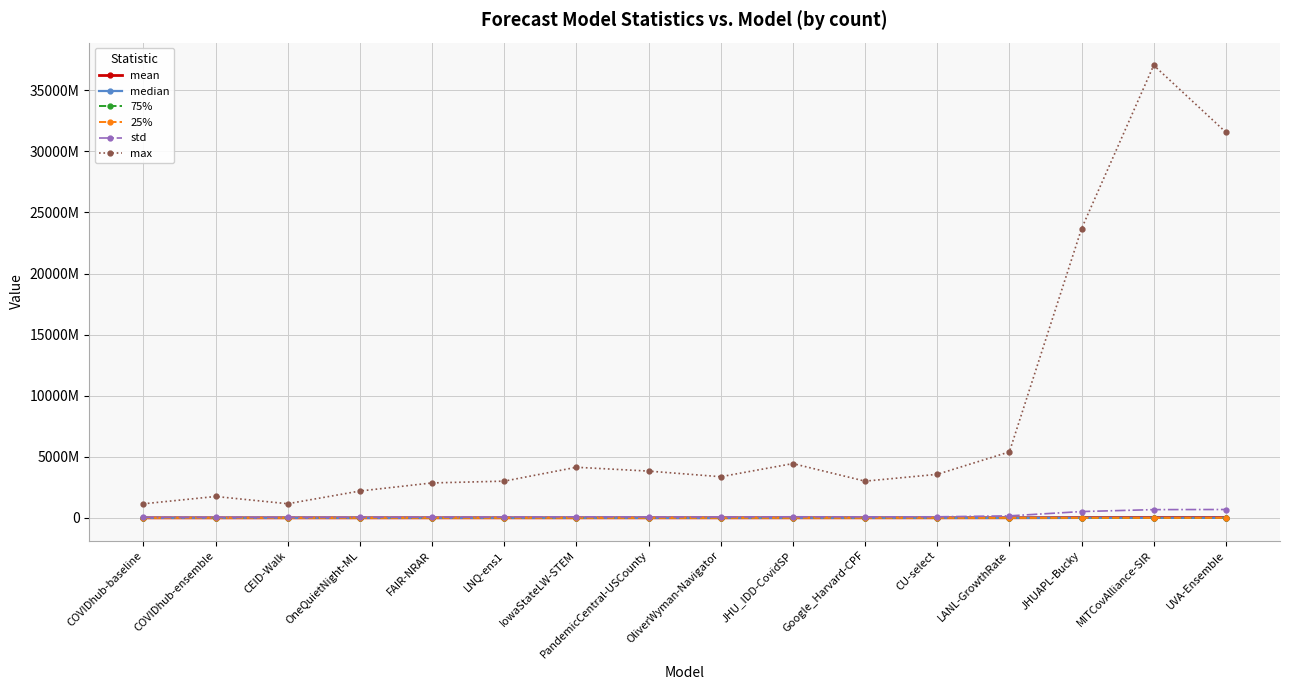

What is the label of the 2nd point from the left?

COVIDhub-ensemble